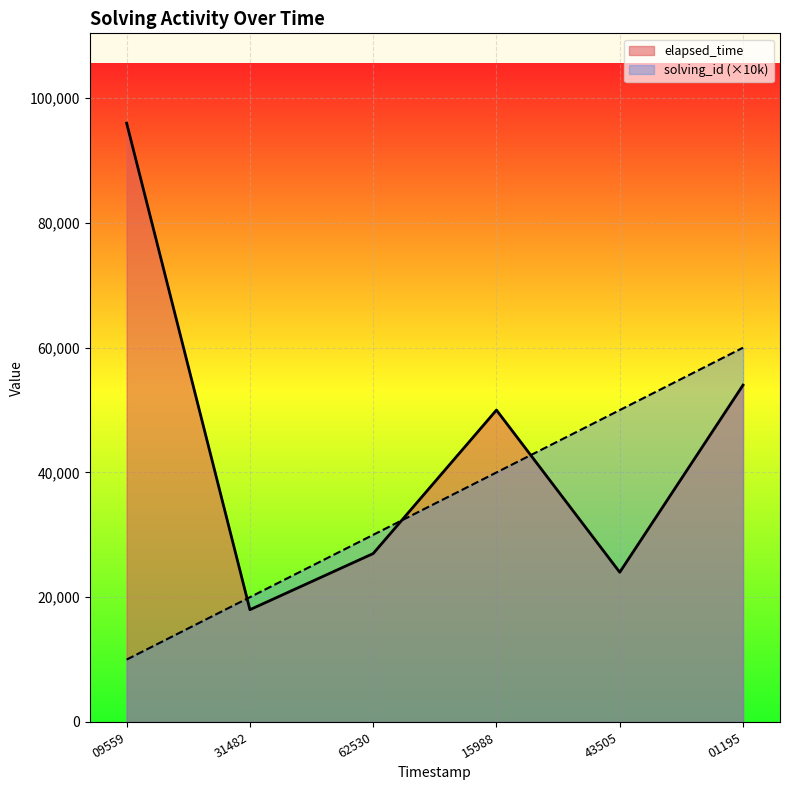

What is the sum of the elapsed_time values at 31482 and 01195?

72000